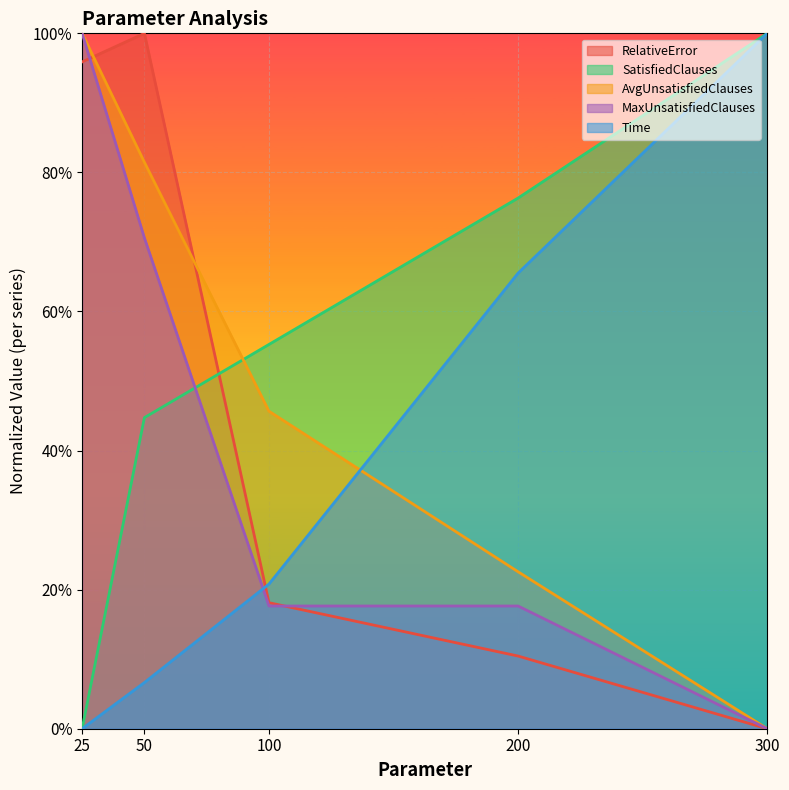

How many values in Time are above zero?

4